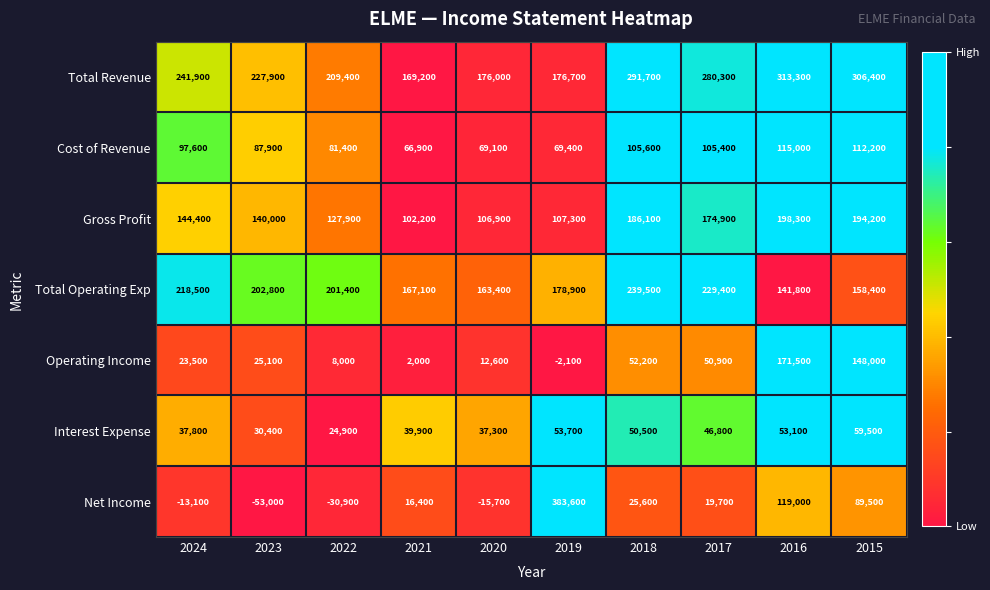

What is the approximate value of Net Income at 2020, to the nearest 50?

-15700